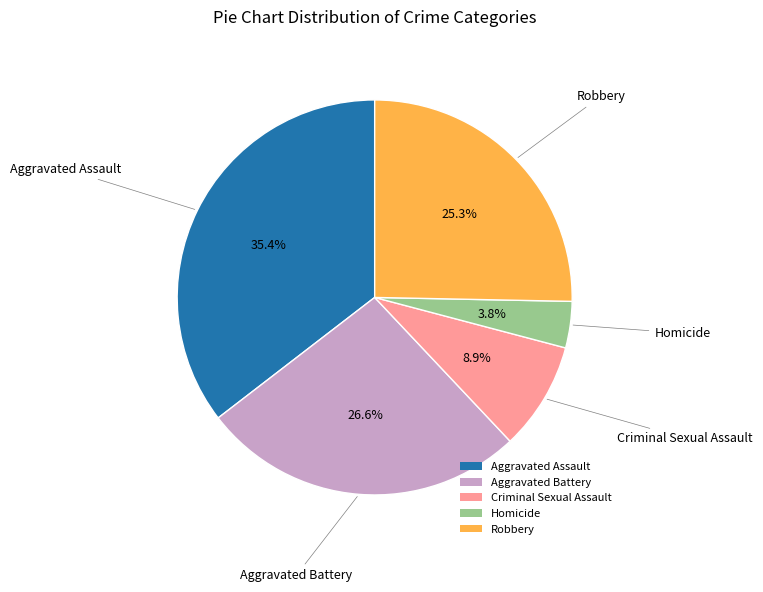

Does any single category account for the majority?

No